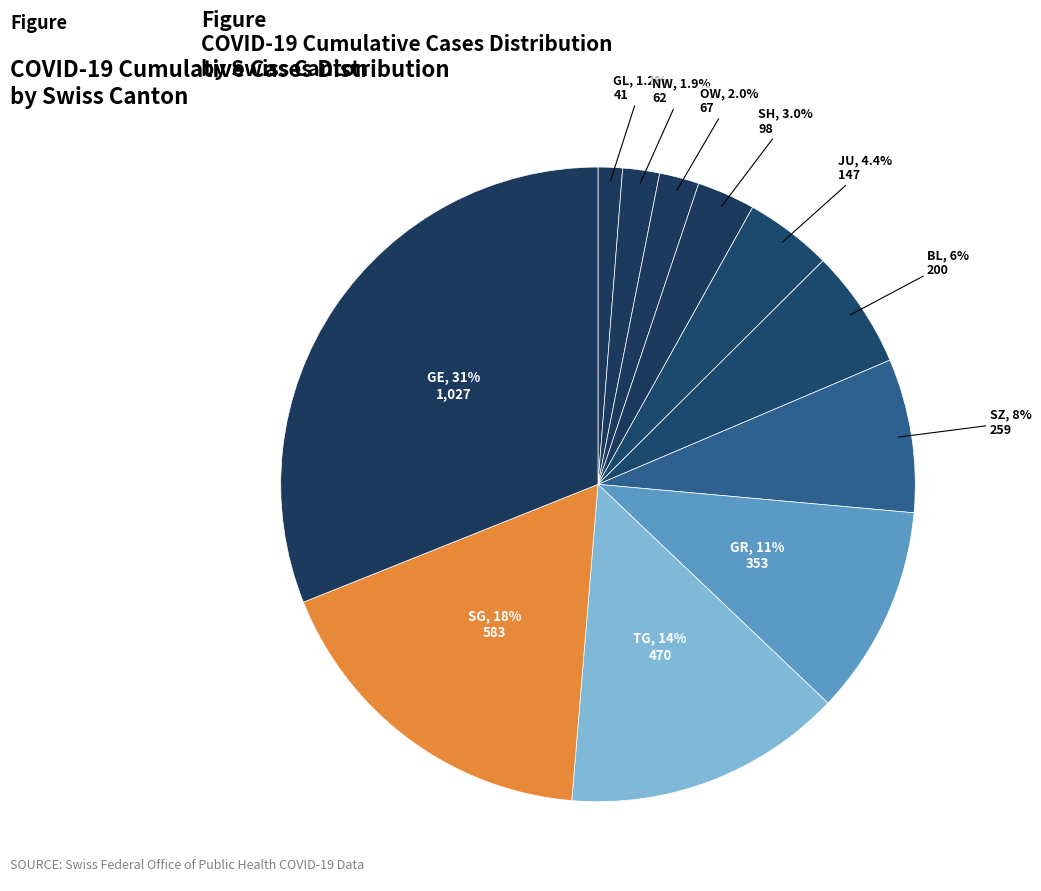

How many segments does this pie chart have?

11